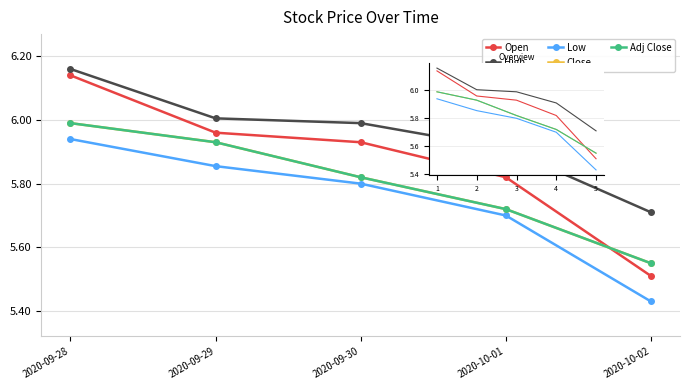

The High series shows 8.6 at 3. True or false?

False